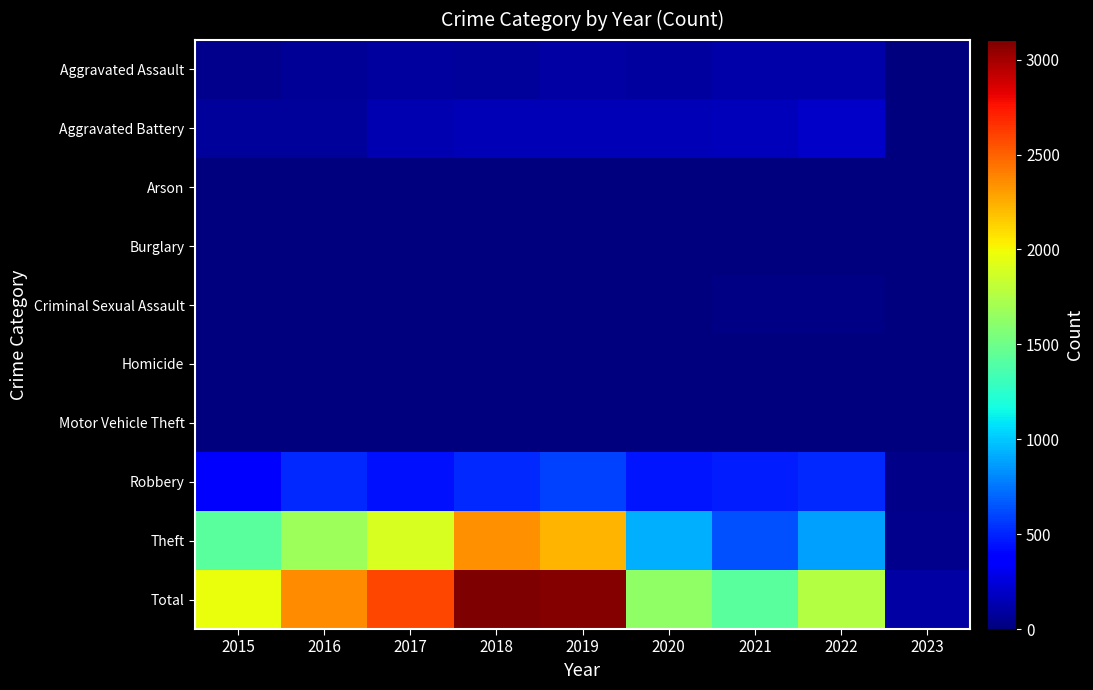

Reading right to left, extract all data points from this chart.

Aggravated Assault: 2023=11	2022=121	2021=110	2020=94	2019=98	2018=77	2017=95	2016=71	2015=46
Aggravated Battery: 2023=11	2022=202	2021=163	2020=150	2019=148	2018=152	2017=142	2016=82	2015=82
Arson: 2023=0	2022=5	2021=2	2020=1	2019=1	2018=1	2017=0	2016=0	2015=3
Burglary: 2023=0	2022=0	2021=1	2020=0	2019=1	2018=0	2017=2	2016=0	2015=0
Criminal Sexual Assault: 2023=2	2022=23	2021=14	2020=3	2019=8	2018=11	2017=8	2016=8	2015=12
Homicide: 2023=0	2022=5	2021=4	2020=3	2019=2	2018=1	2017=1	2016=1	2015=0
Motor Vehicle Theft: 2023=0	2022=2	2021=2	2020=3	2019=1	2018=1	2017=2	2016=4	2015=1
Robbery: 2023=35	2022=520	2021=484	2020=450	2019=591	2018=519	2017=446	2016=510	2015=395
Theft: 2023=40	2022=880	2021=642	2020=930	2019=2230	2018=2341	2017=1896	2016=1676	2015=1429
Total: 2023=99	2022=1758	2021=1422	2020=1634	2019=3080	2018=3103	2017=2592	2016=2352	2015=1968